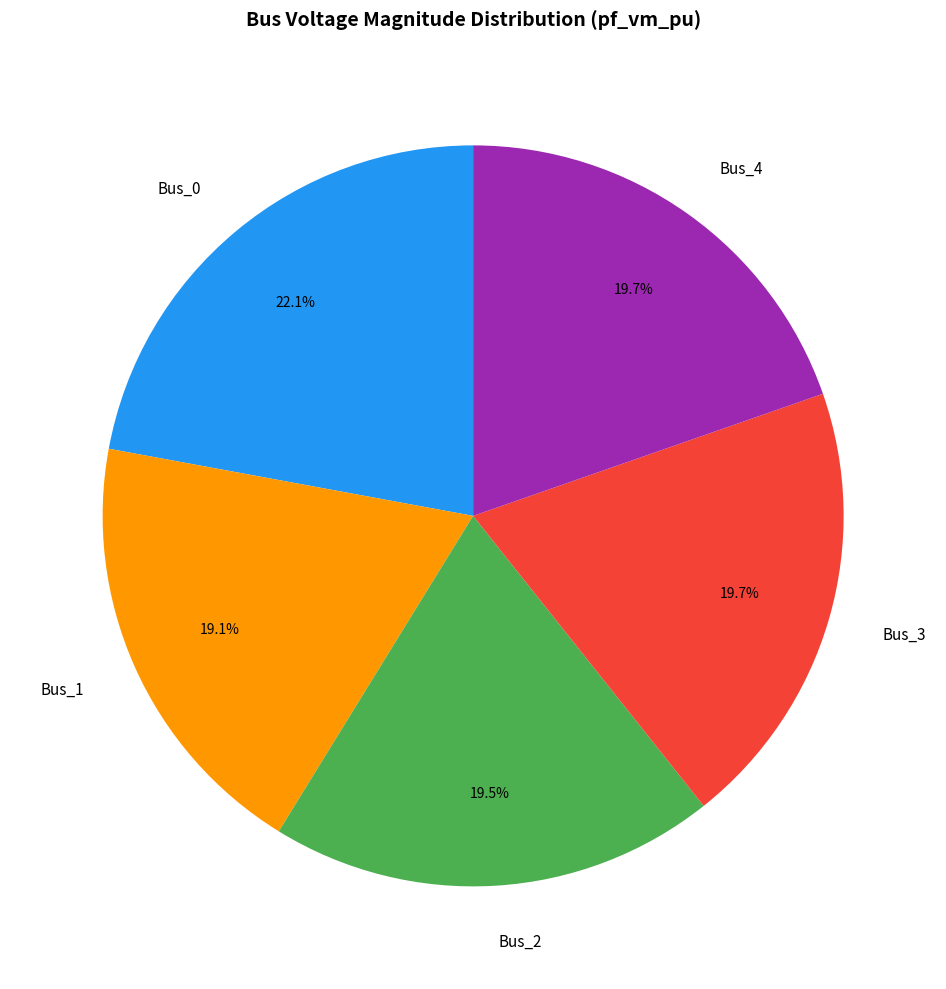

True or false: Bus_4 accounts for 26% of the total.

False